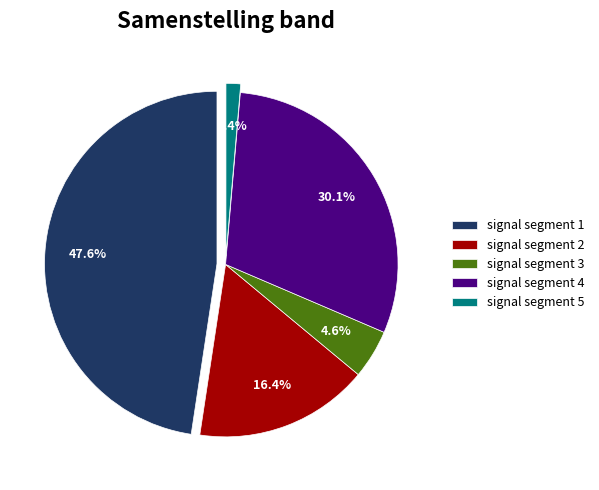

To the nearest percent, what is the average slice percentage?

20%